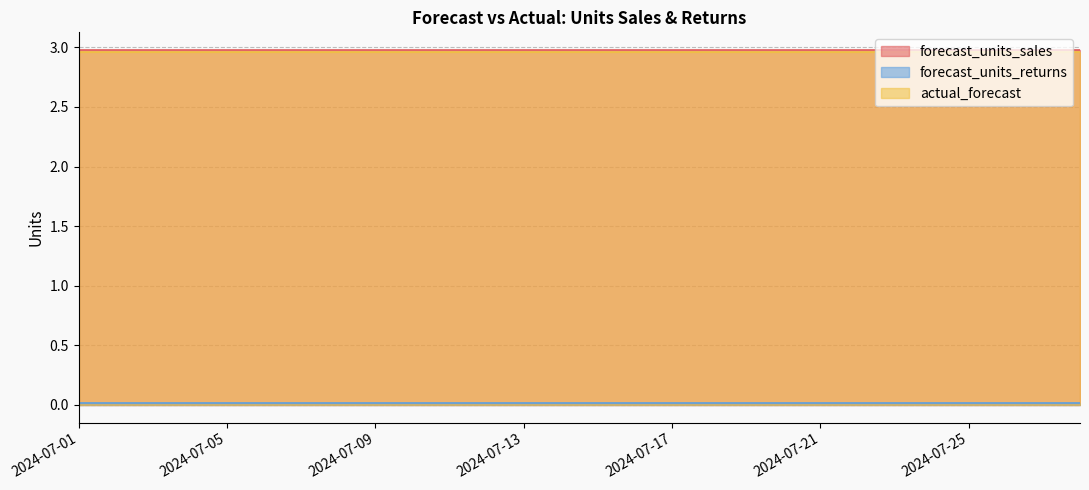

What is the approximate value of forecast_units_sales at 2024-07-11?

3.0